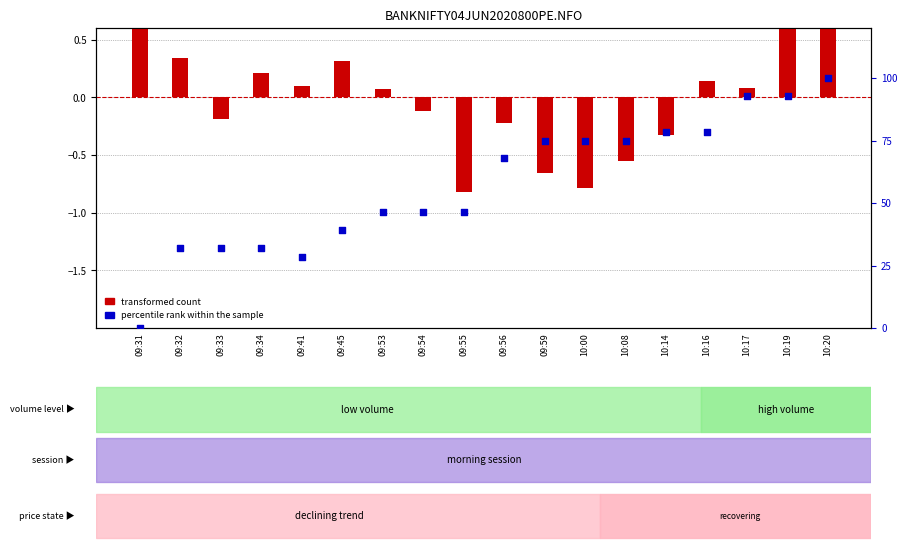

Is the value of percentile rank within the sample at 10:14 greater than the value of transformed count at 09:31?

Yes